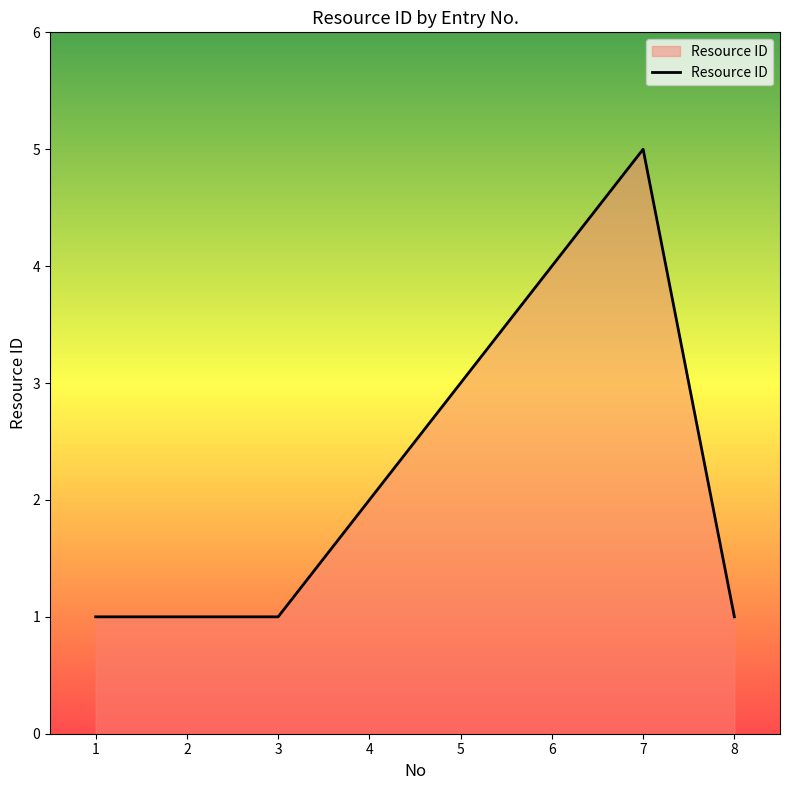

True or false: the data shows 2 at 8.

False